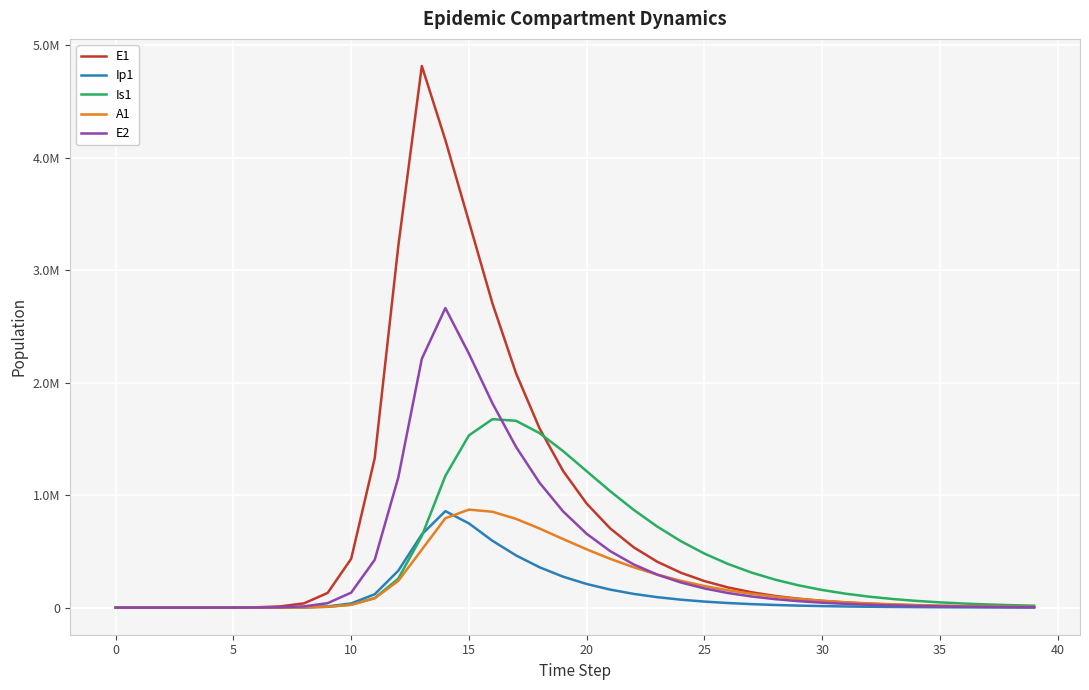

What are all the series names shown in the legend?

E1, Ip1, Is1, A1, E2